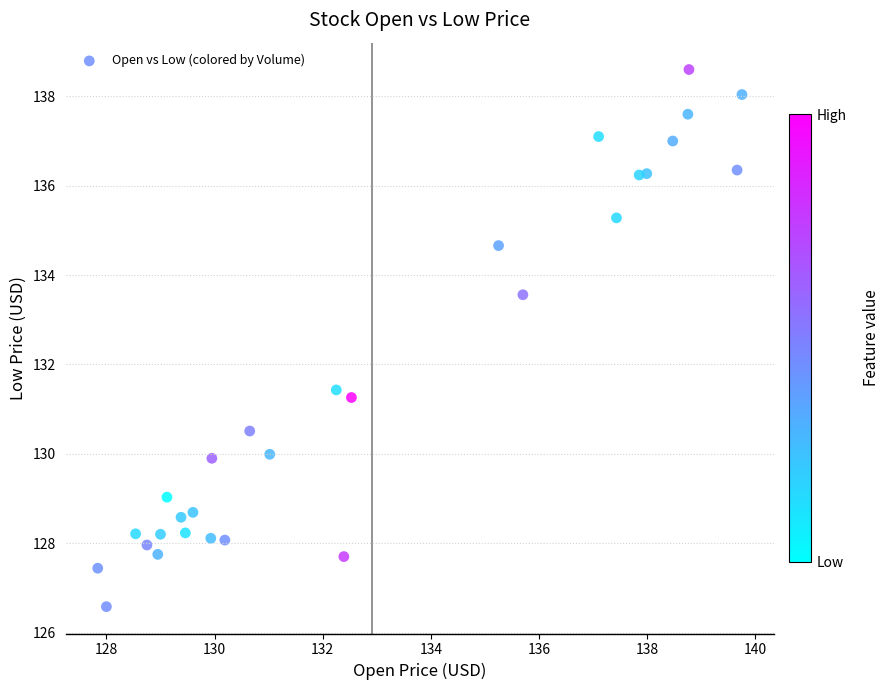

What is the range of X values (max minus min)?

11.9